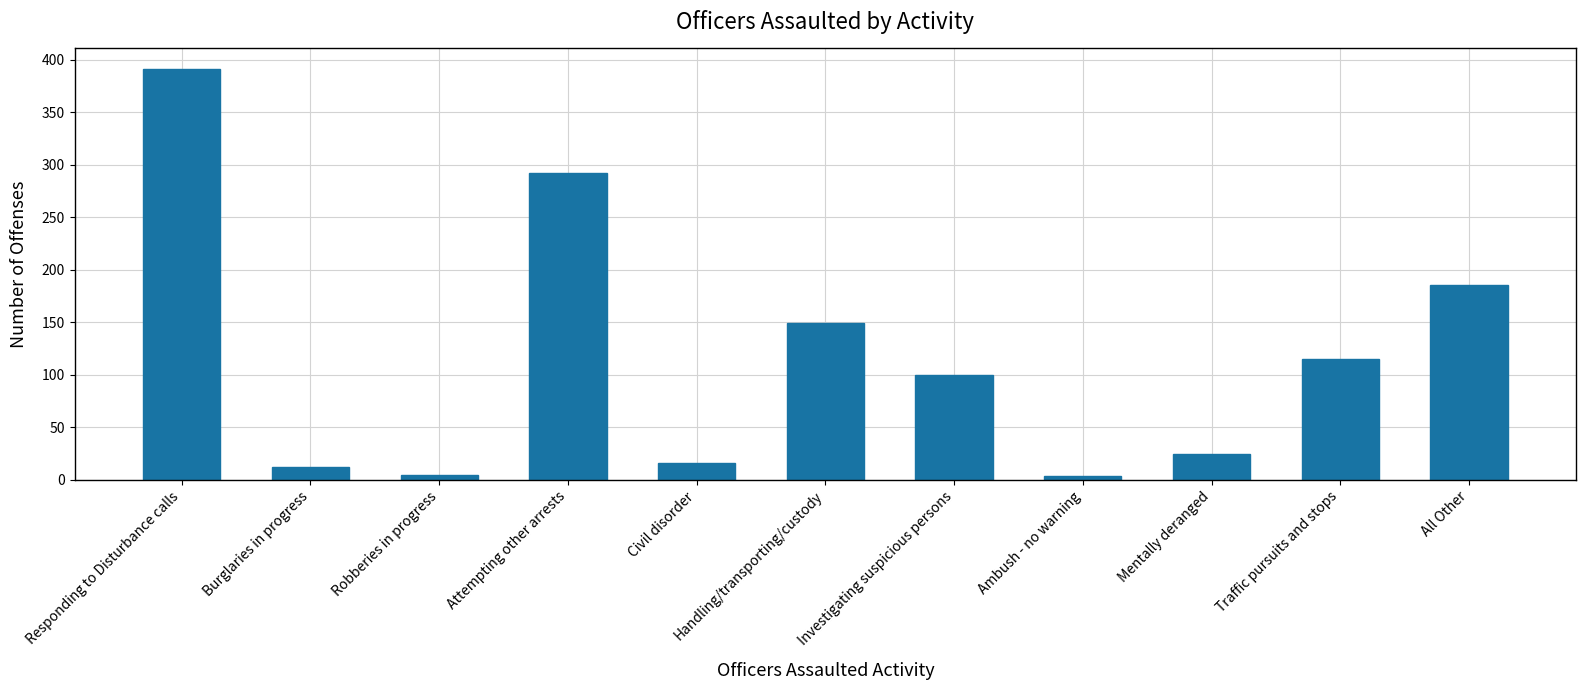

What is the label of the 6th bar from the right?

Handling/transporting/custody